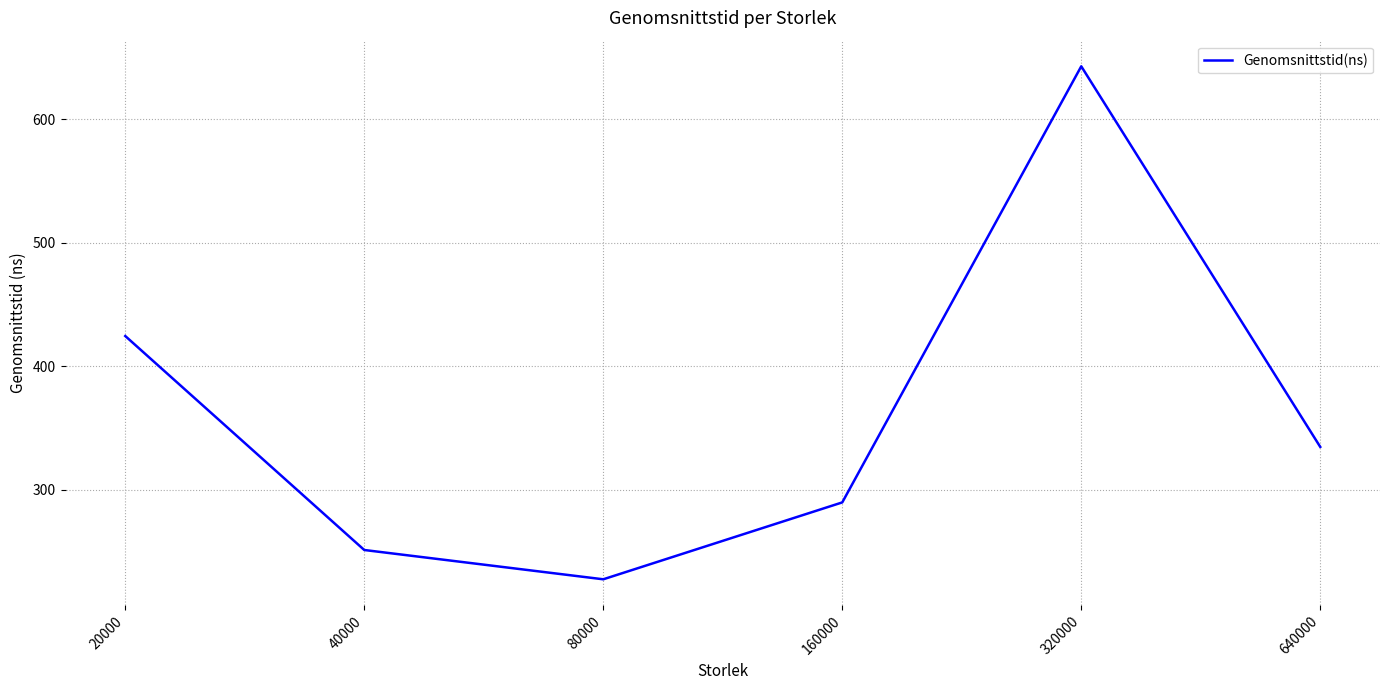

Reading left to right, extract all data points from this chart.

20000=424.5	40000=251.4	80000=227.7	160000=289.9	320000=642.7	640000=334.8